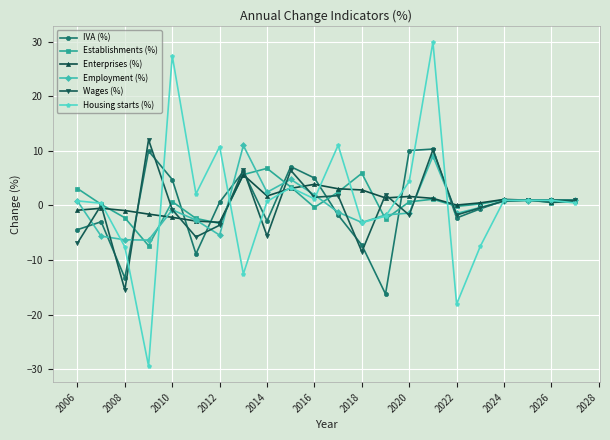

What is the value of the IVA (%) point at the 2nd from the left?

-3.0